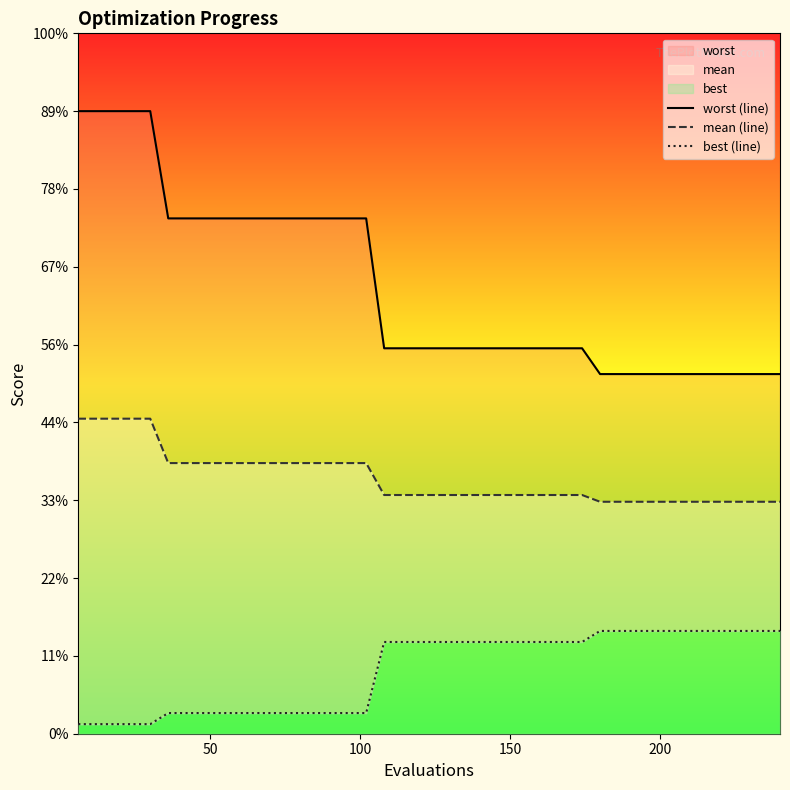

The value of best (line) at 27 is 1.0. True or false?

False